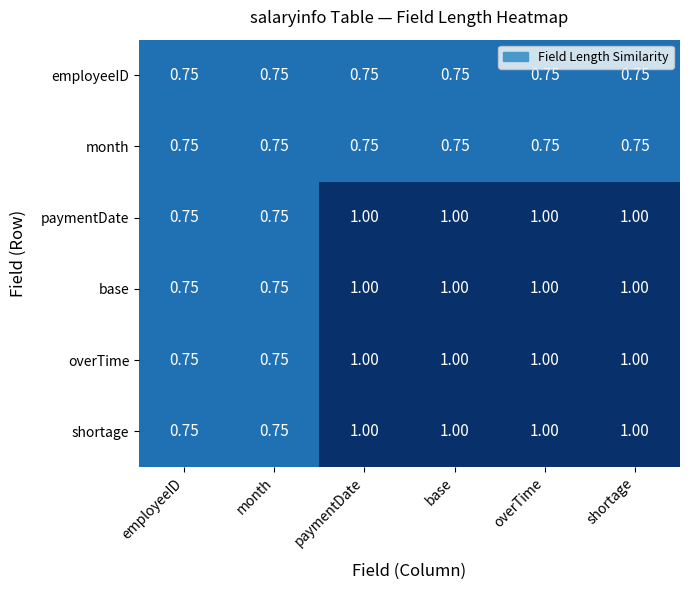

Which has a higher value, overTime or employeeID?

overTime